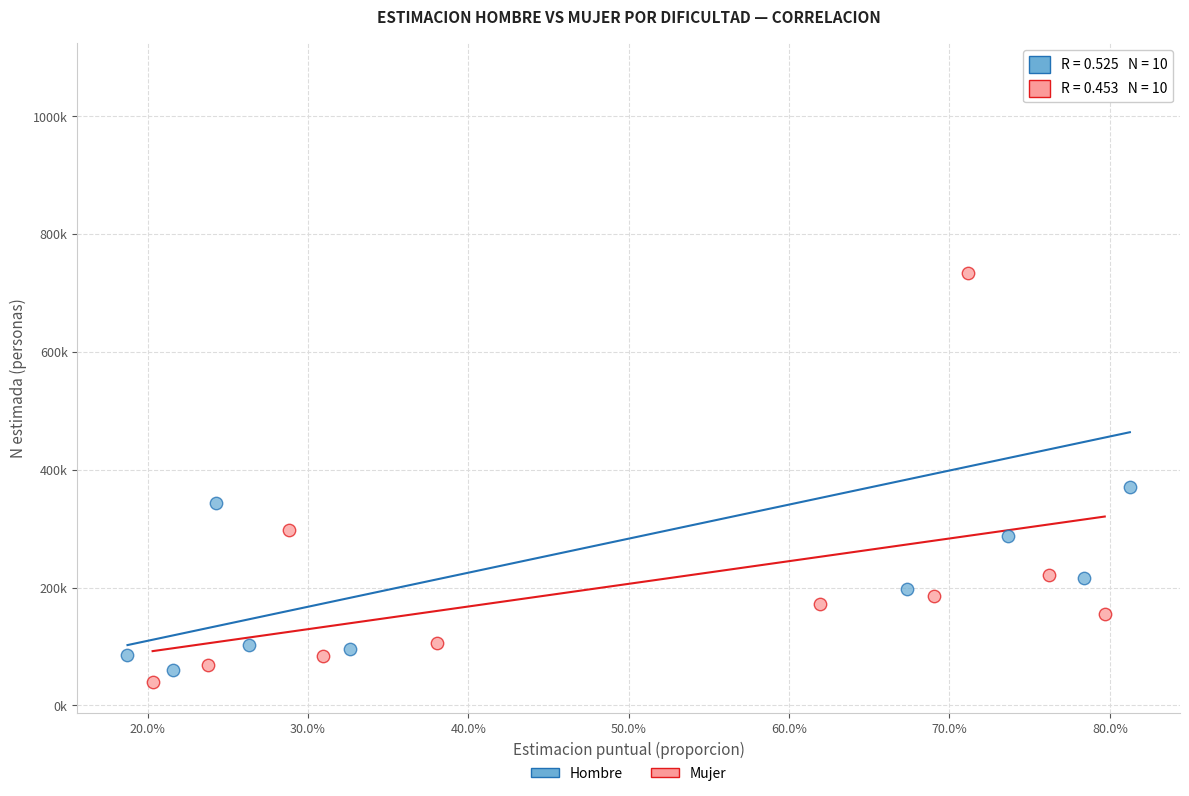

Which series reaches the maximum Y coordinate?

Hombre